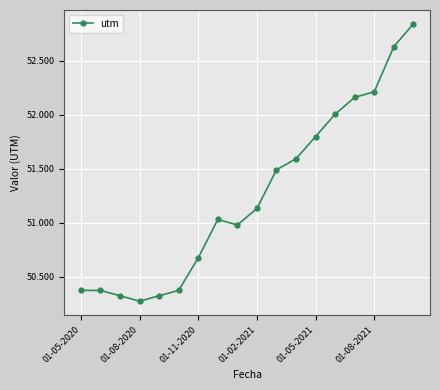

Does the chart have visible grid lines?

Yes